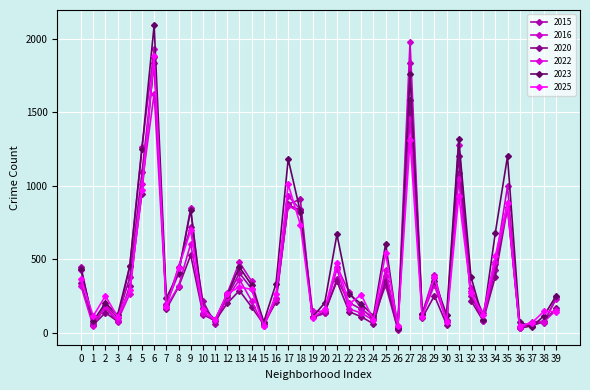

How many data points does each series have?

40